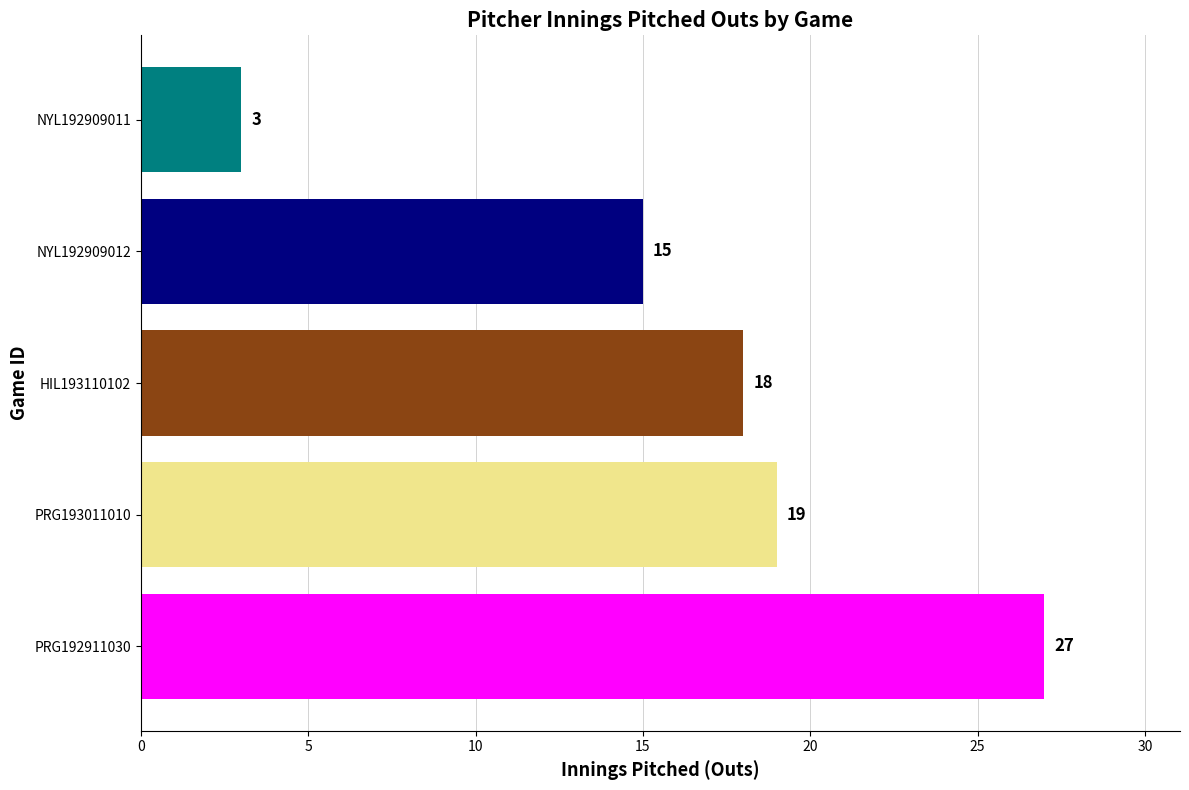

Are the bars horizontal?

Yes